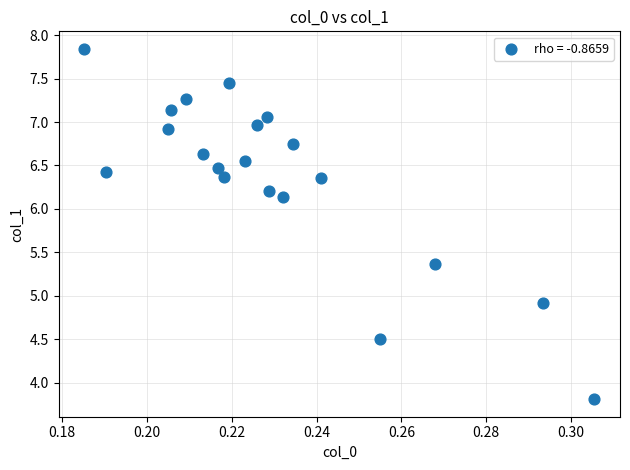

What Y value in the scatter plot is closest to 5?

4.9